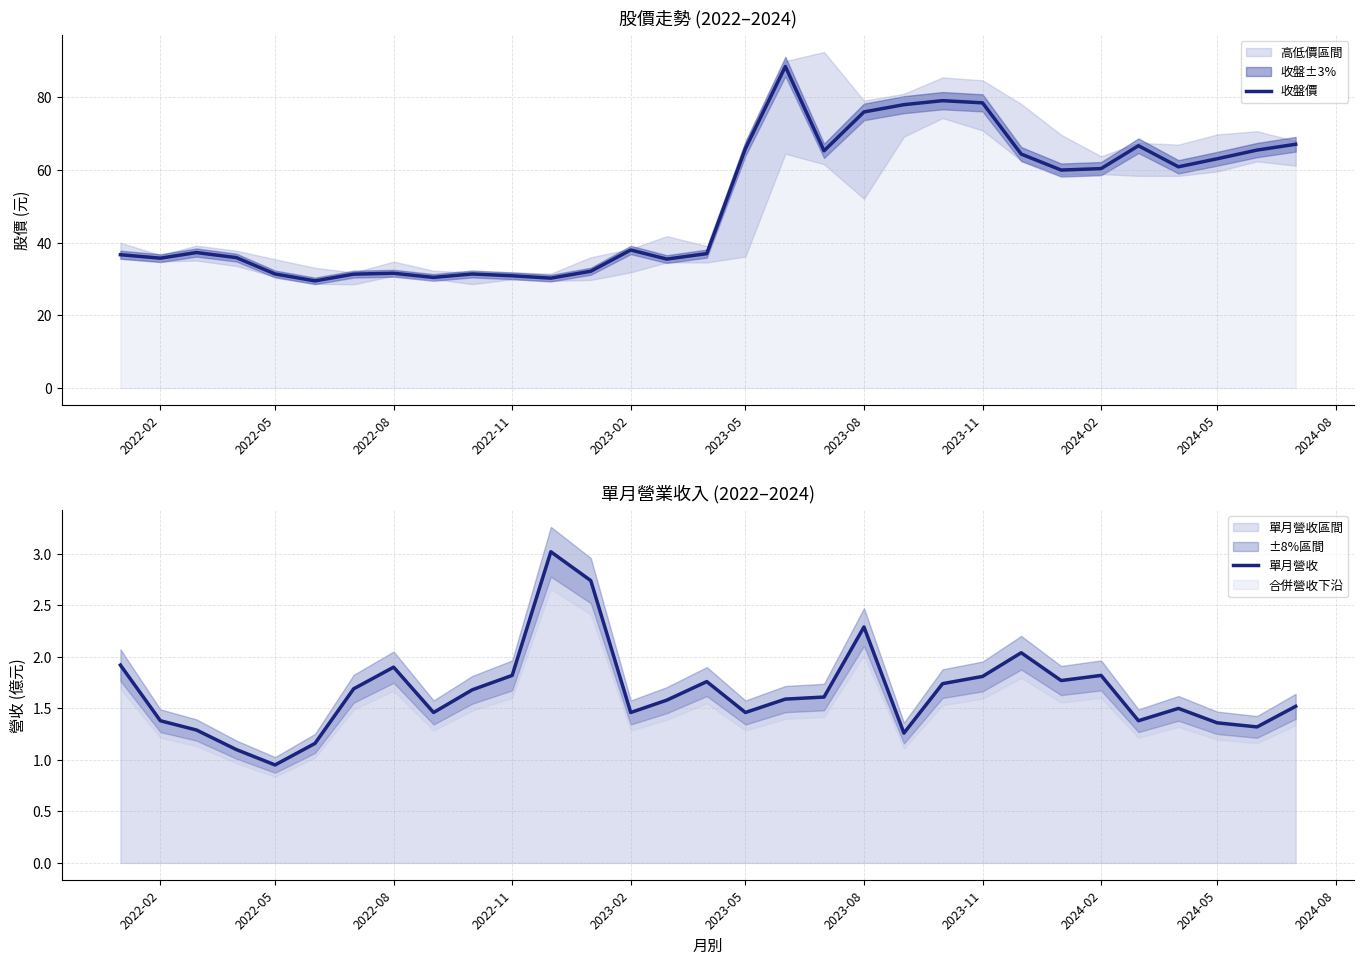

What is the highest value of the 收盤價 series?

88.5